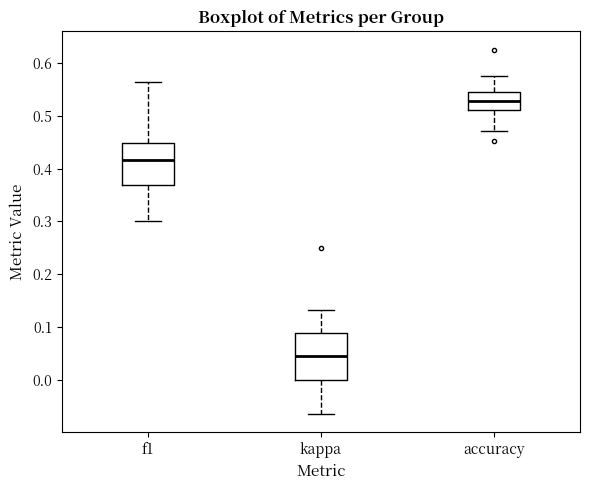

Where does the lower whisker of the box for accuracy end on the y-axis? The values are not printed on the chart, so give them approximately, as read against the axis.

0.47